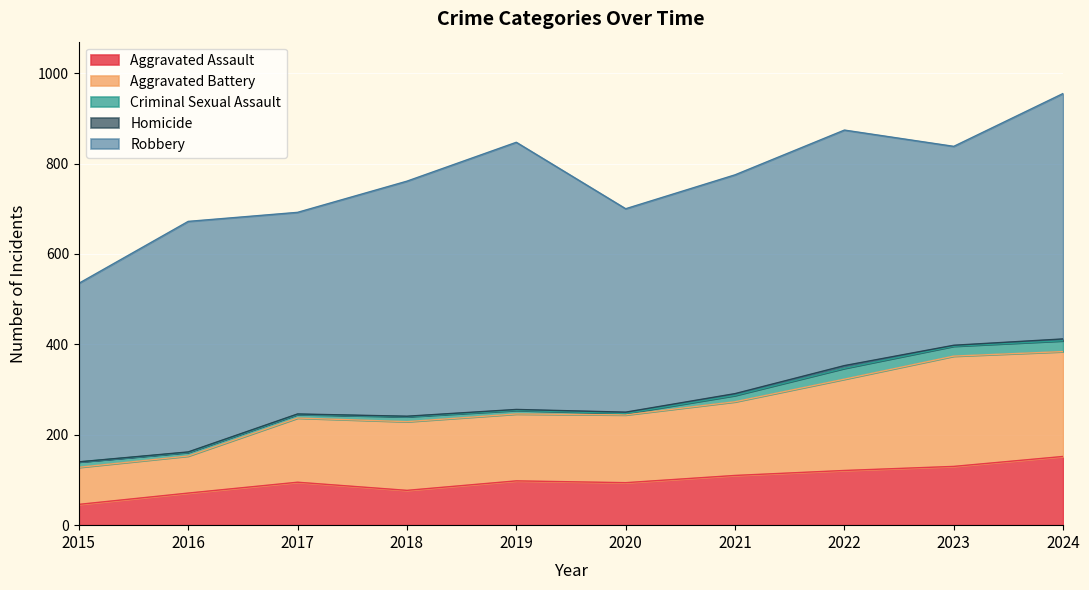

Reading left to right, transcribe all the data shown in this chart.

Aggravated Assault: 46	71	95	77	98	94	110	121	130	152
Aggravated Battery: 82	82	142	152	148	150	163	202	244	232
Criminal Sexual Assault: 12	8	8	11	8	3	14	24	22	24
Homicide: 0	1	1	1	2	3	4	6	2	4
Robbery: 395	510	446	520	591	450	484	521	440	543